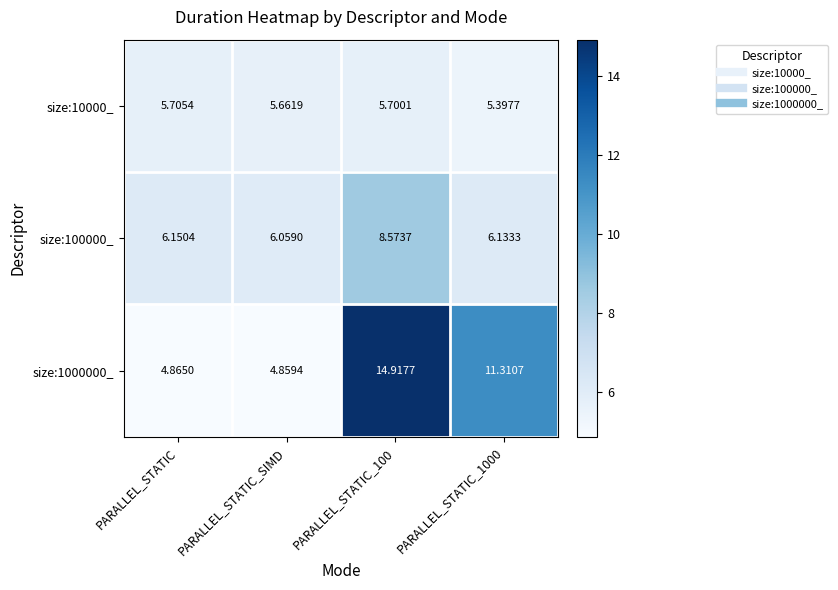

Is the value of size:1000000_ at PARALLEL_STATIC_100 greater than the value of size:100000_ at PARALLEL_STATIC_1000?

Yes